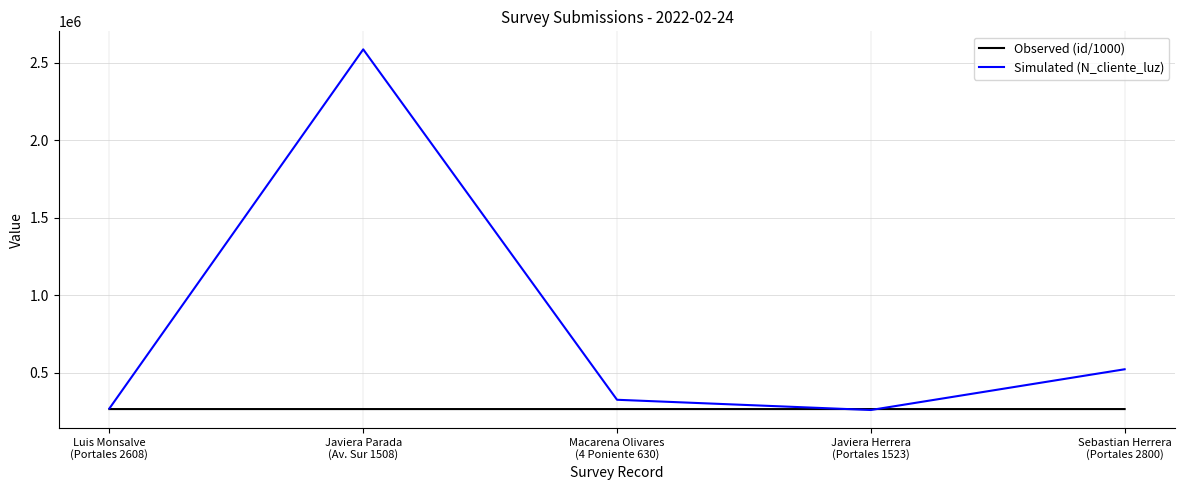

The Simulated (N_cliente_luz) series shows 279166.9 at Sebastian Herrera
(Portales 2800). True or false?

False